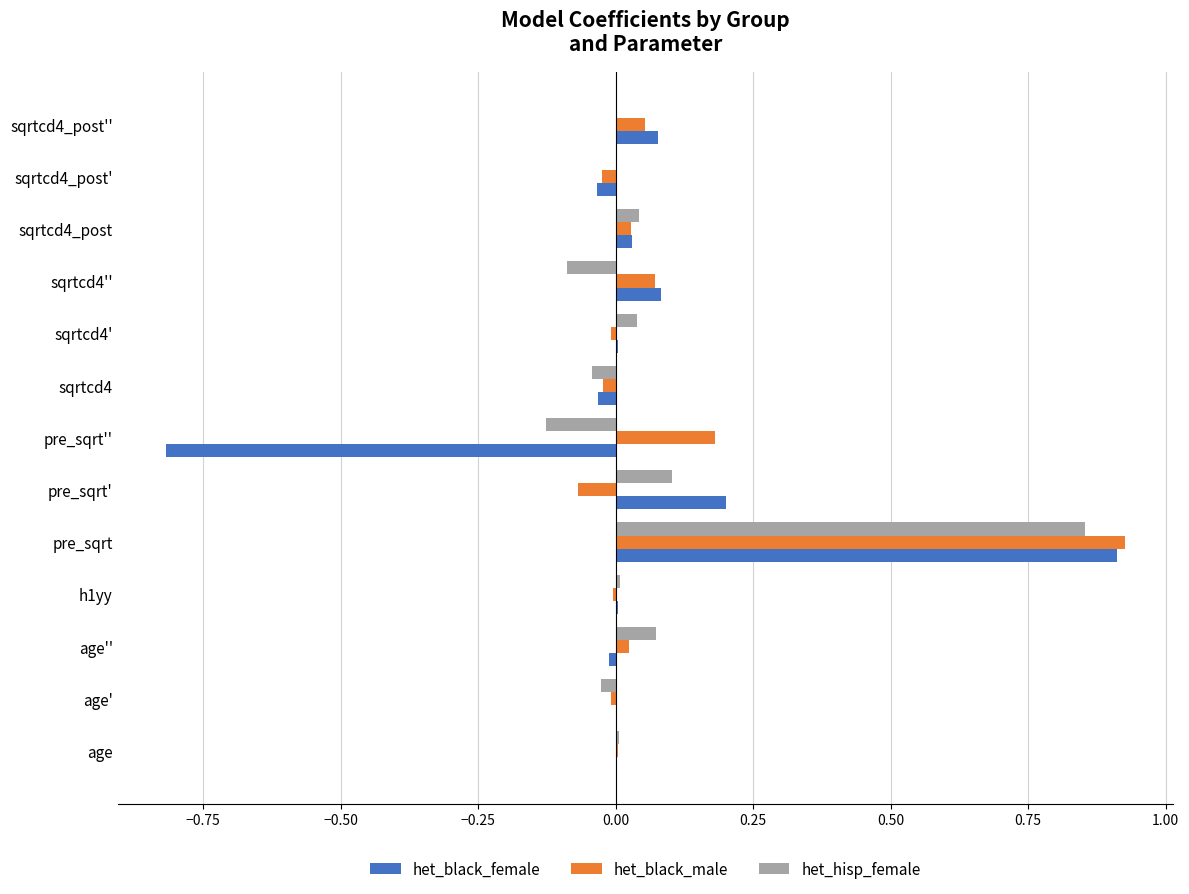

The het_black_female series shows 0.4 at pre_sqrt'. True or false?

False